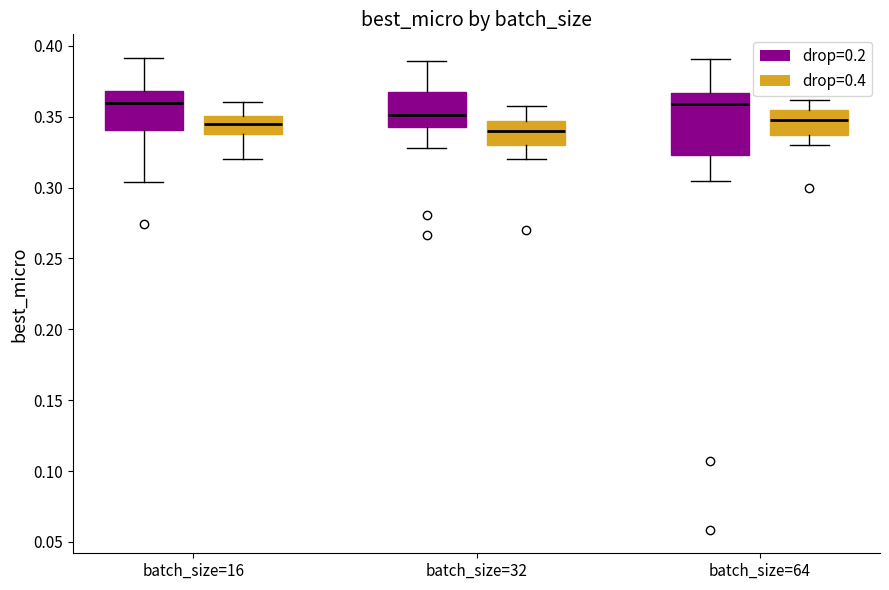

Reading left to right, read every box against the y-axis: the position of its median line, the range the box covers, and the ends of its whiskers. The values are not printed on the chart, so give them approximately, as read against the axis.

batch_size=16 (drop=0.2): median 0.360, box 0.340 to 0.370, whiskers 0.305 to 0.390
batch_size=16 (drop=0.4): median 0.345, box 0.335 to 0.350, whiskers 0.320 to 0.360
batch_size=32 (drop=0.2): median 0.350, box 0.340 to 0.365, whiskers 0.330 to 0.390
batch_size=32 (drop=0.4): median 0.340, box 0.330 to 0.345, whiskers 0.320 to 0.360
batch_size=64 (drop=0.2): median 0.360, box 0.325 to 0.365, whiskers 0.305 to 0.390
batch_size=64 (drop=0.4): median 0.350, box 0.335 to 0.355, whiskers 0.330 to 0.360